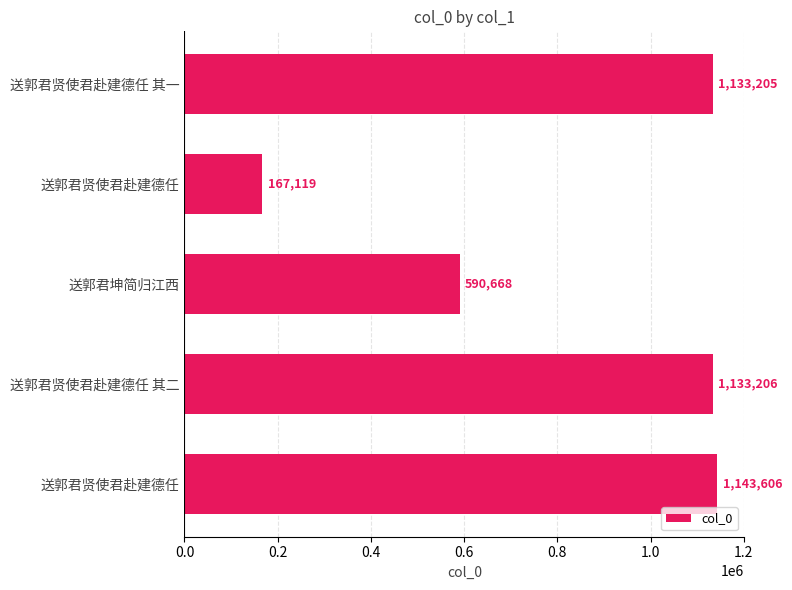

What is the smallest value displayed?

167119